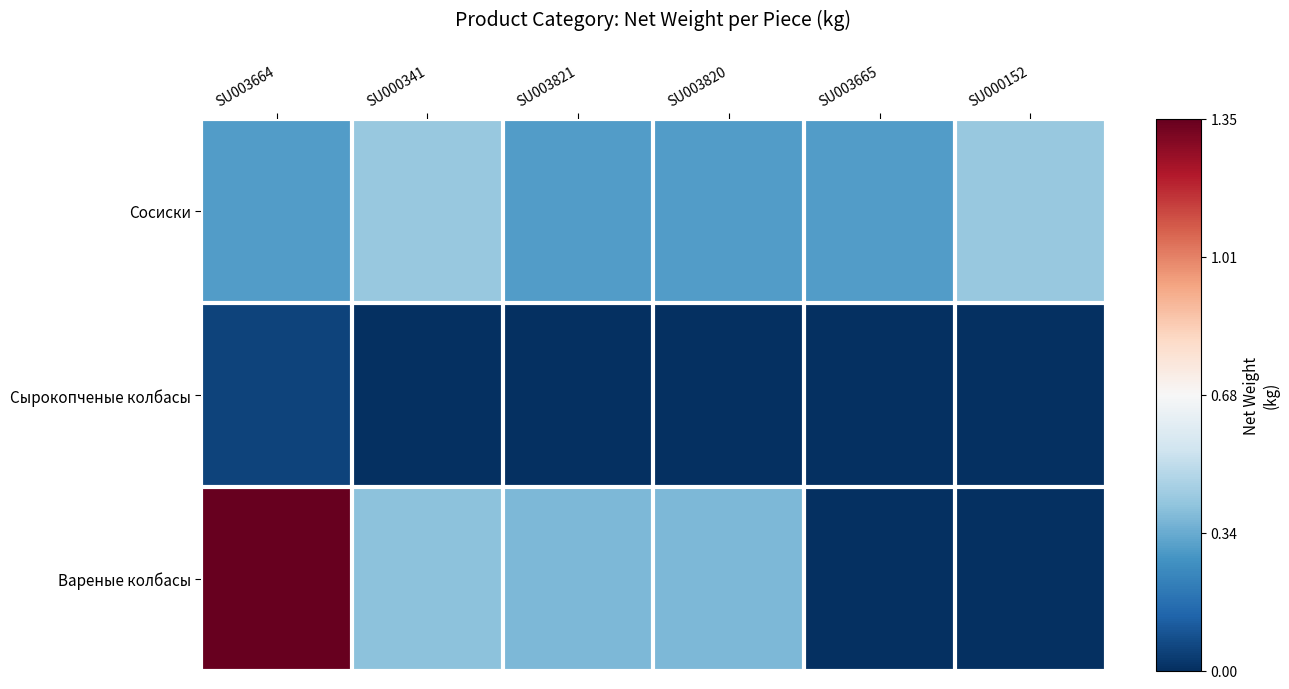

Which label corresponds to the smallest value in the chart?

SU000341